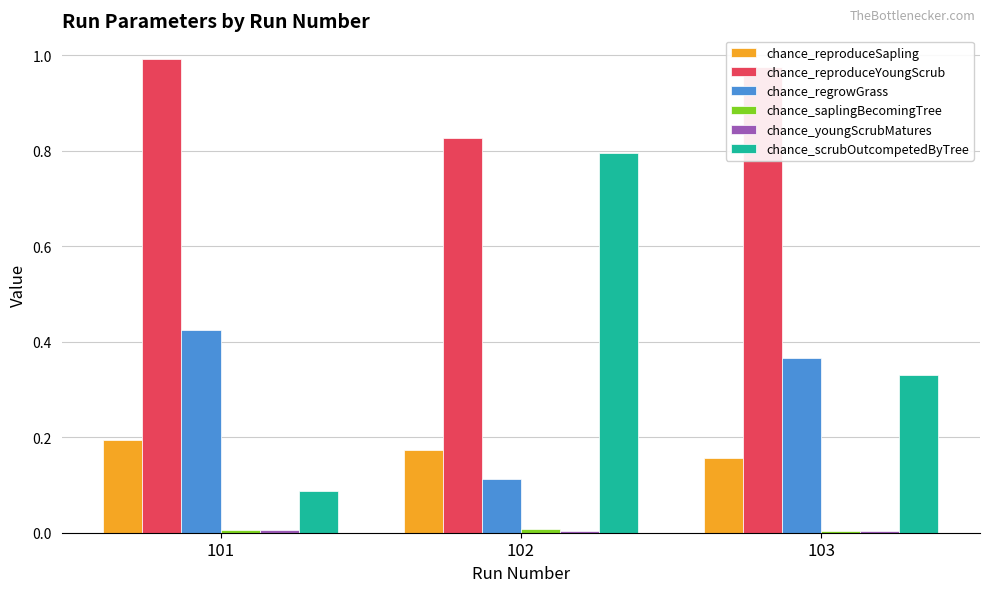

The chance_reproduceYoungScrub series shows 0.8 at 102. True or false?

True